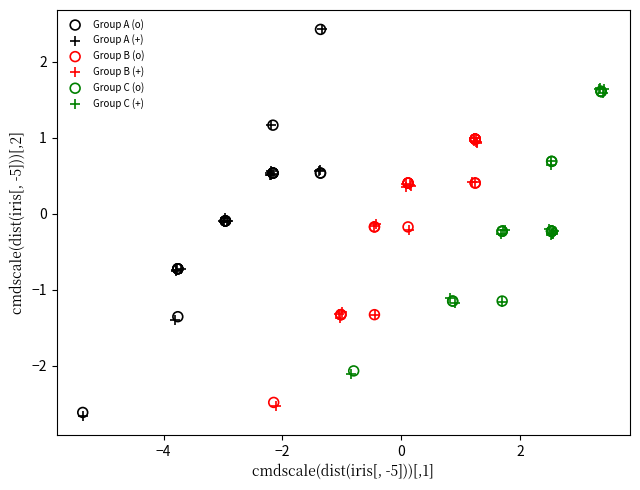

What are all the series names shown in the legend?

Group A (o), Group A (+), Group B (o), Group B (+), Group C (o), Group C (+)